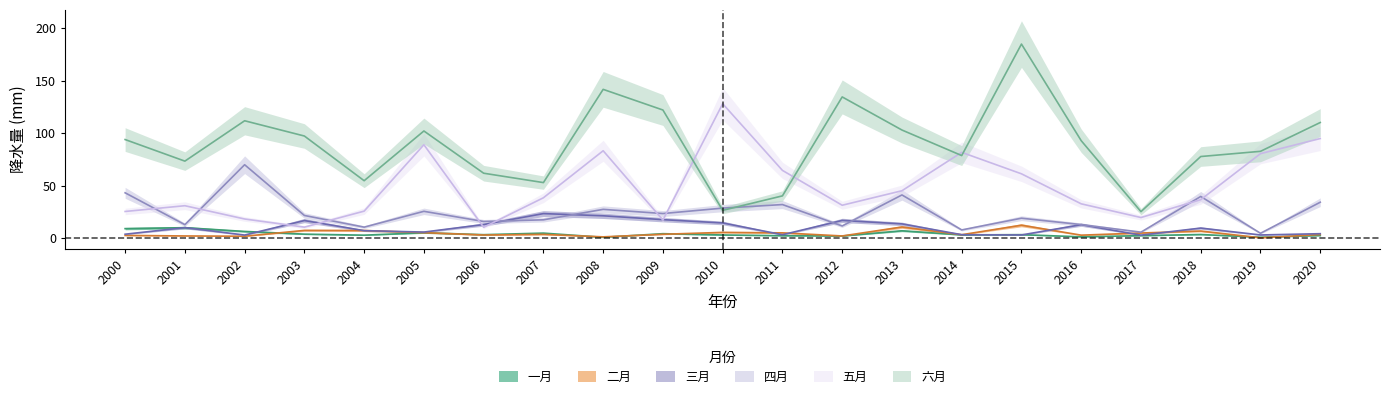

List the series in order of their peak value, lowest first.

一月, 二月, 三月, 四月, 五月, 六月